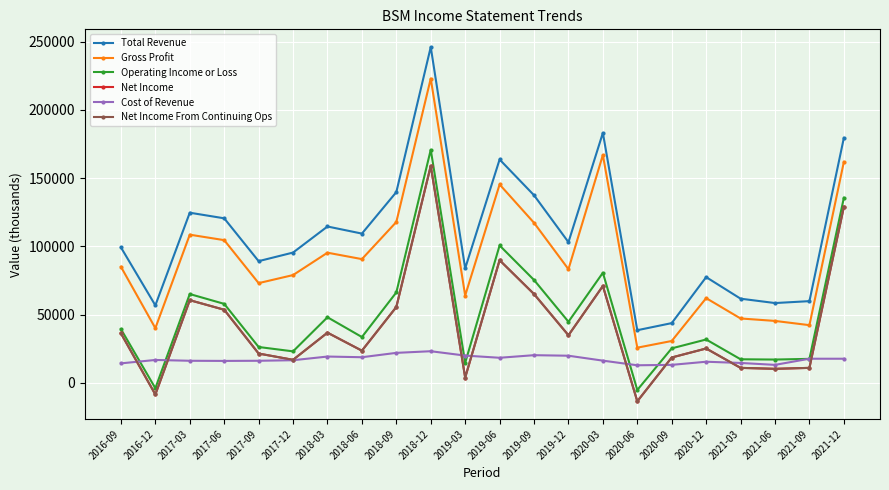

Where is Total Revenue nearest to the value 142250?

2018-09